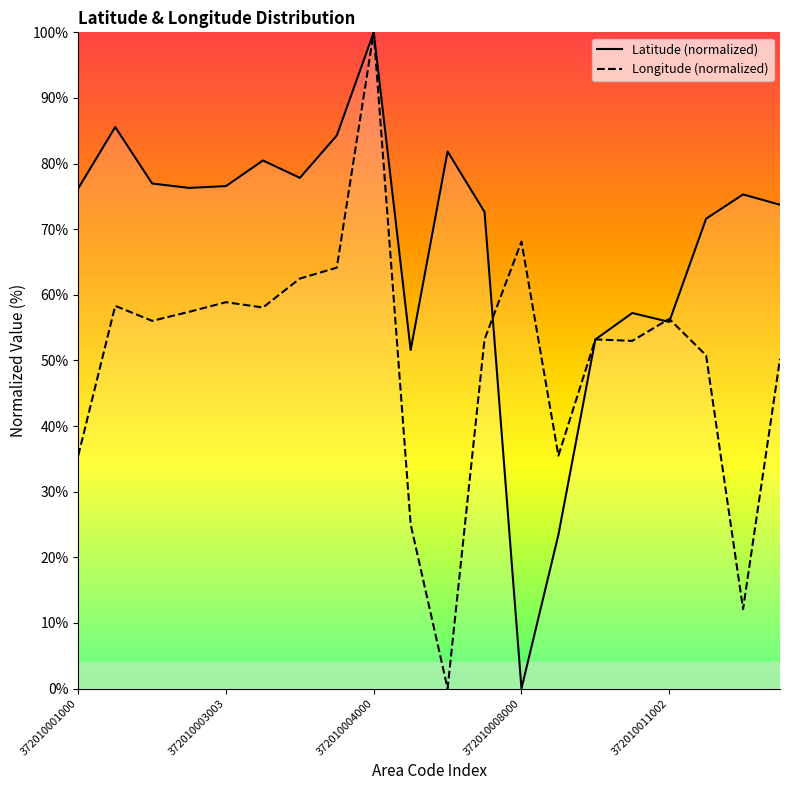

The Latitude (normalized) series shows 43.6 at 372010003003. True or false?

False